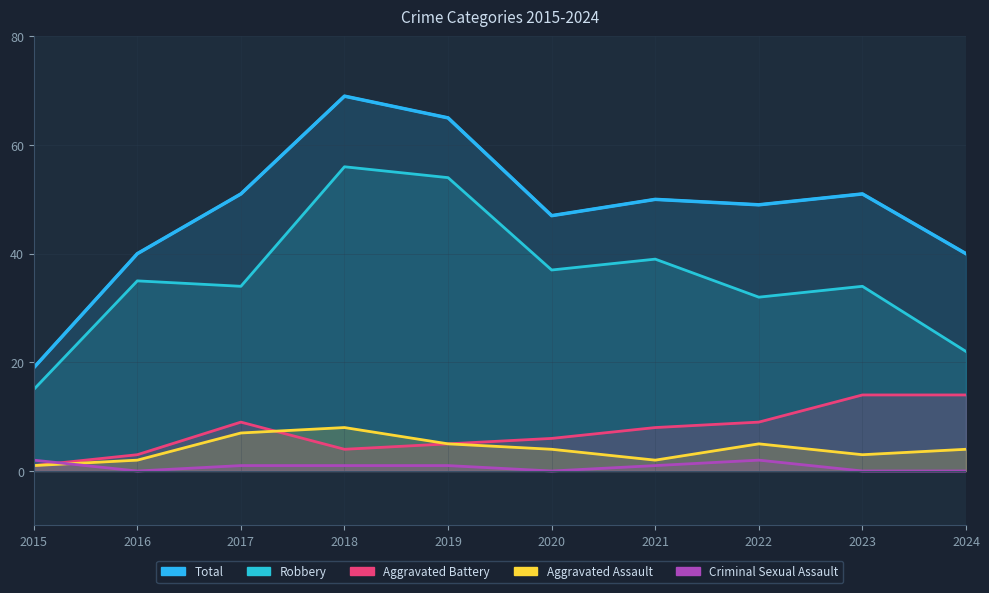

How many lines are shown in the chart?

5